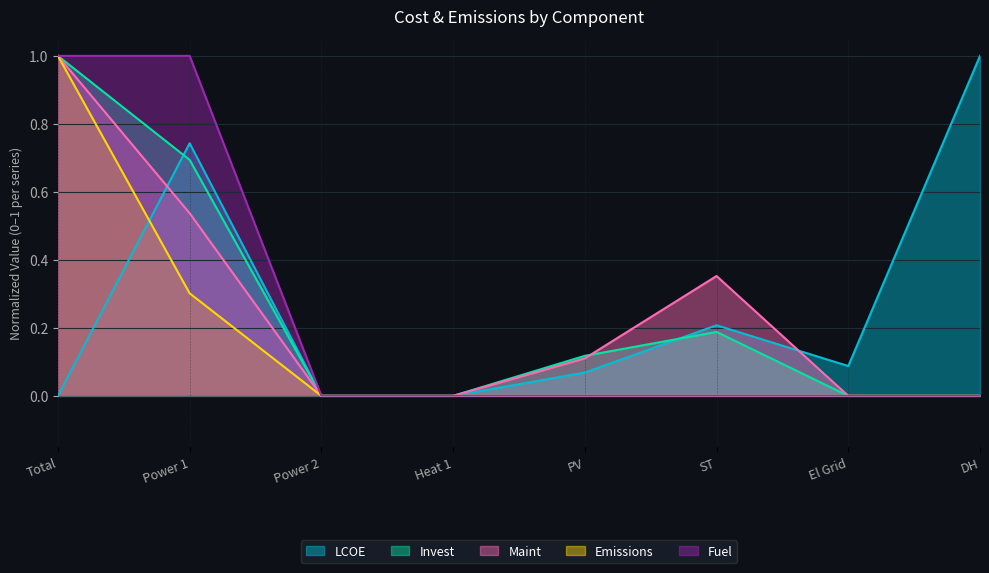

Is it true that Fuel equals 0.6 at DH?

False